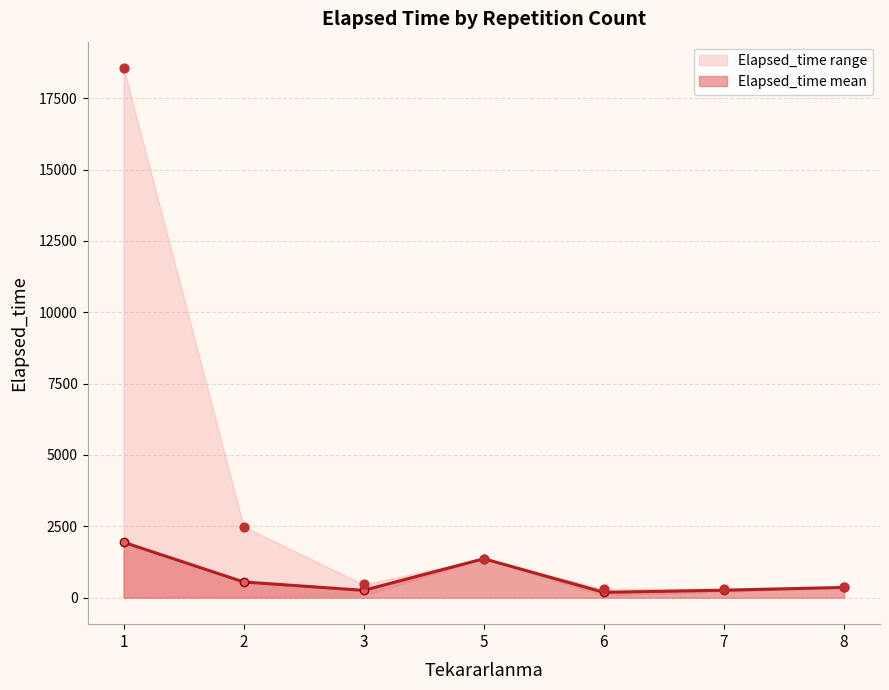

True or false: Elapsed_time mean has more than 0 points higher than both neighbors.

True